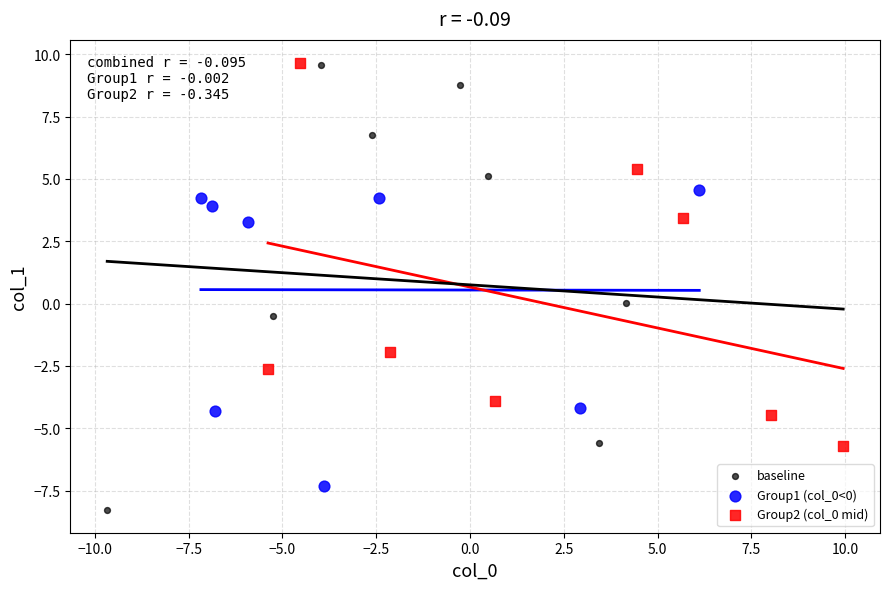

Which series contains the lowest Y value?

baseline